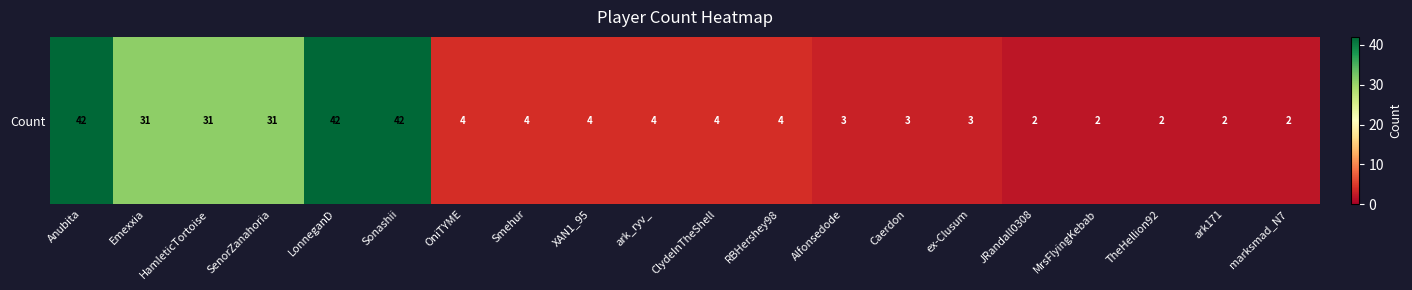

Rank the categories by value from lowest to highest.

JRandall0308, MrsFlyingKebab, TheHellion92, ark171, marksmad_N7, Alfonsedode, Caerdon, ex-Clusum, OniTYME, Smehur, XAN1_95, ark_ryv_, ClydeInTheShell, RBHershey98, Emexxia, HamleticTortoise, SenorZanahoria, Anubita, LonneganD, Sonashii